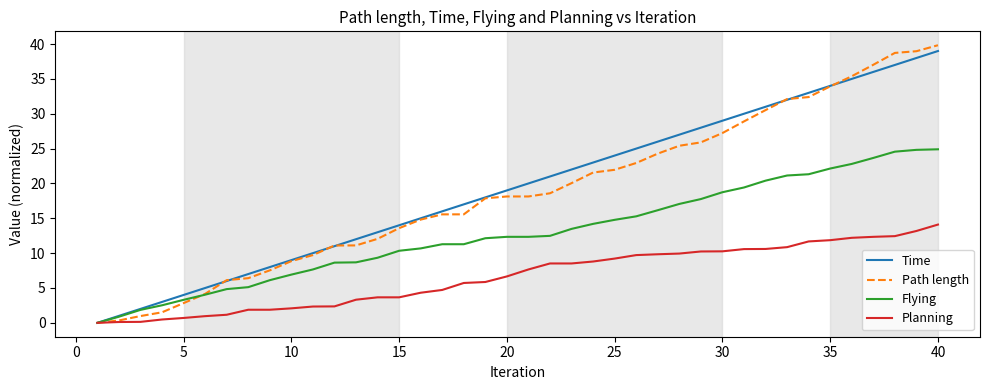

What is the maximum value for Path length?

39.8